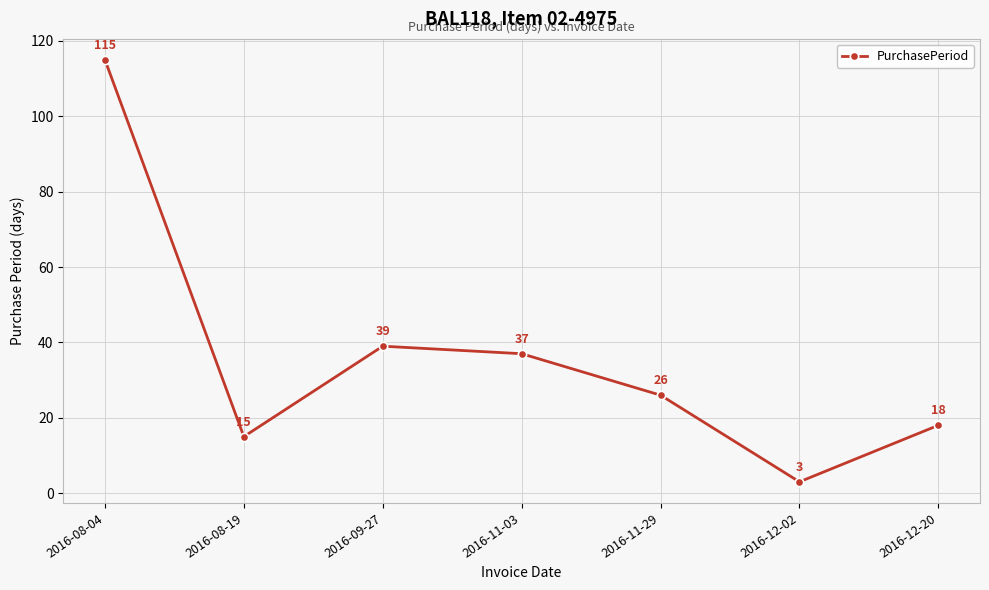

How many categories are shown in the chart?

7